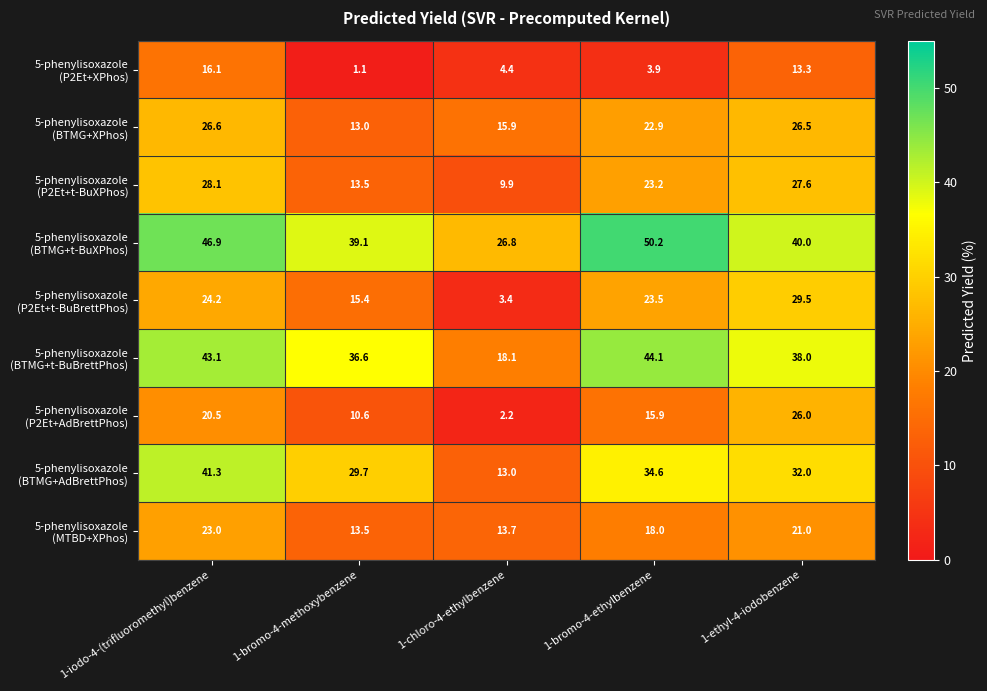

Which category has the lowest value across all series?

1-bromo-4-methoxybenzene